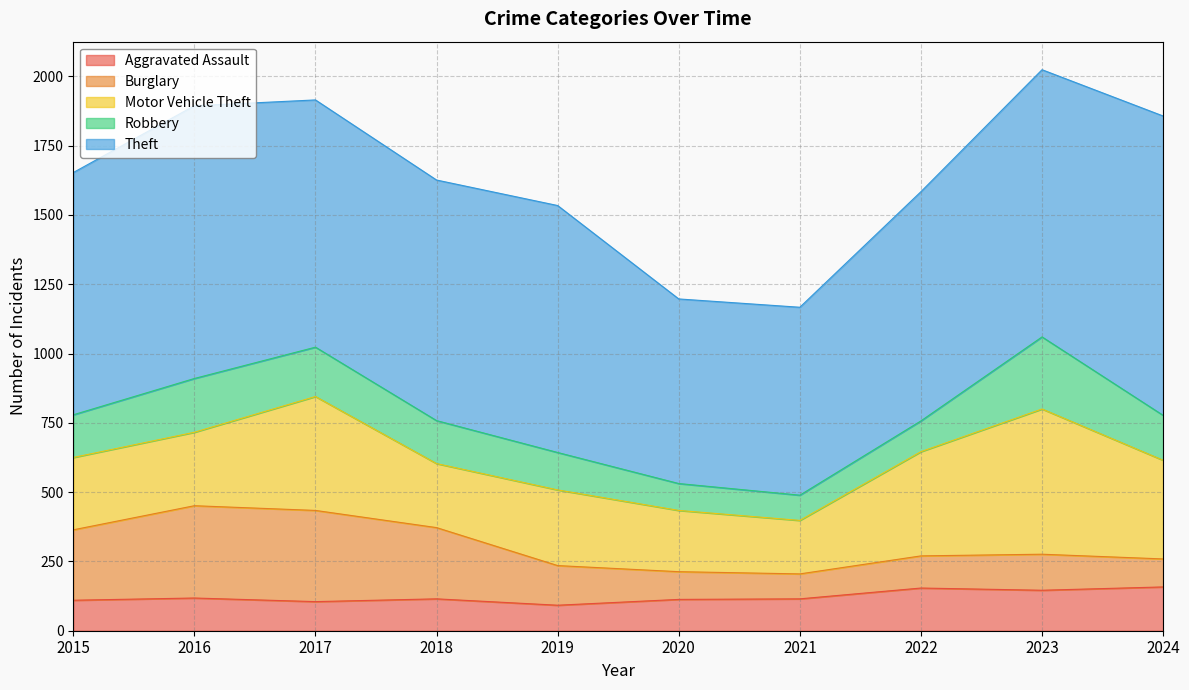

At which category does Burglary reach its first local valley?

2021